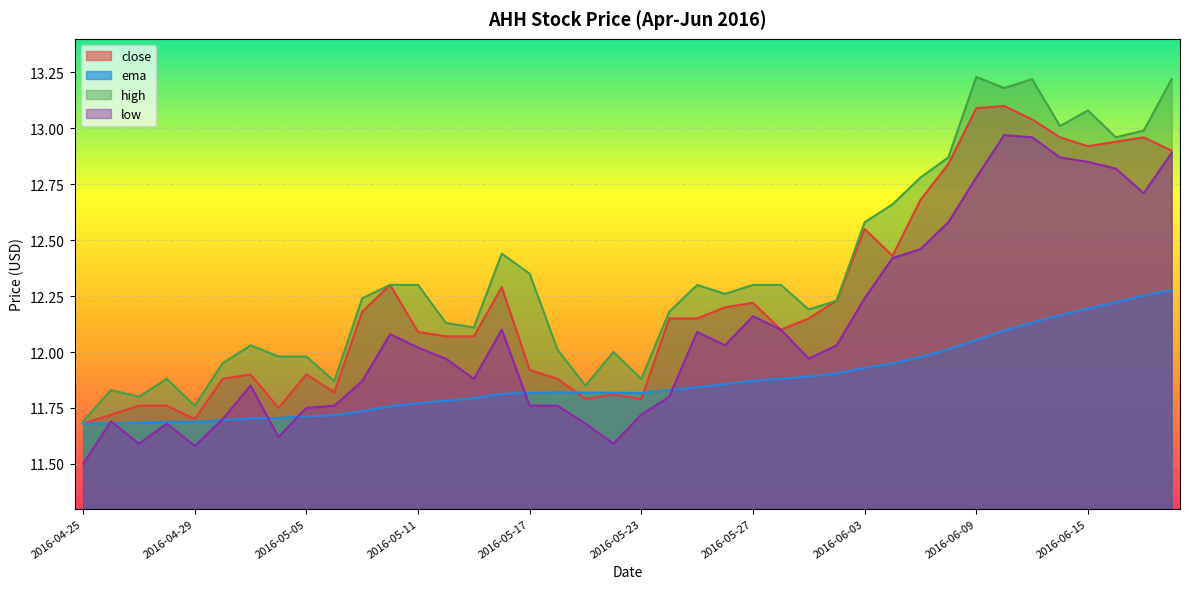

True or false: ema has a value of 11.8 at 2016-05-18.

True